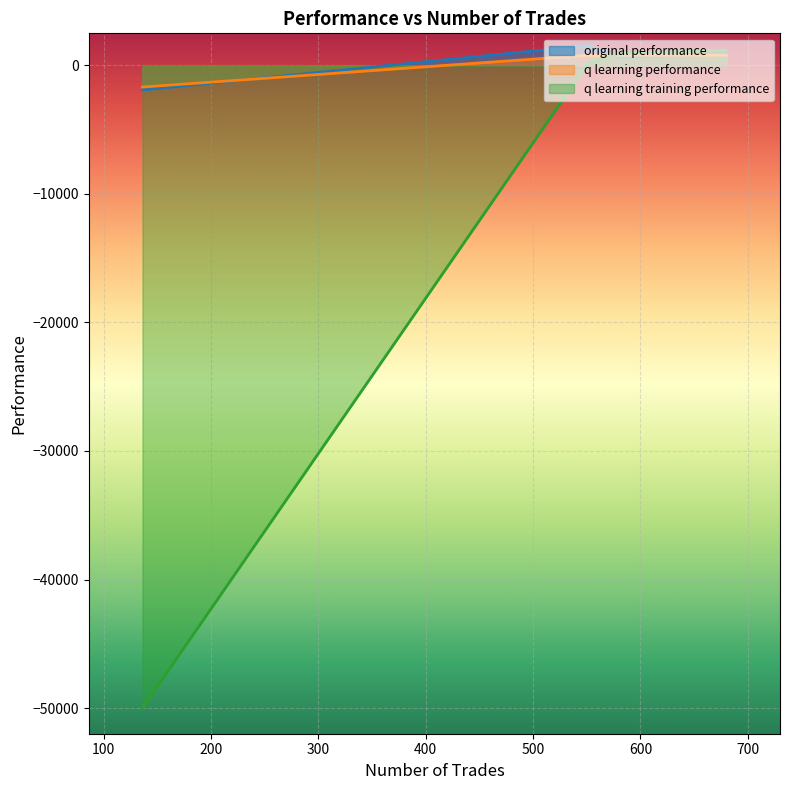

What is the difference between the maximum and second lowest values in the original performance series?

914.7